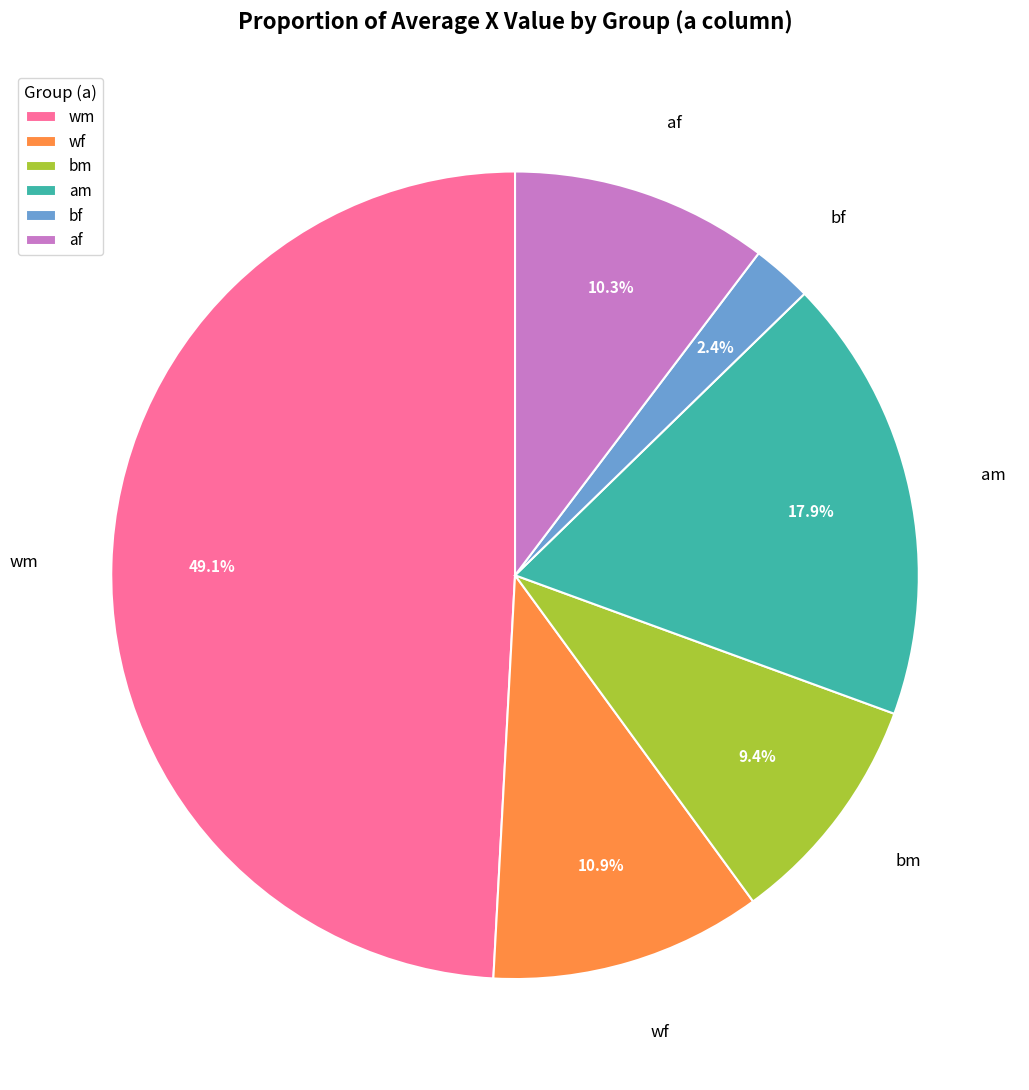

Which has a higher value, wf or af?

wf